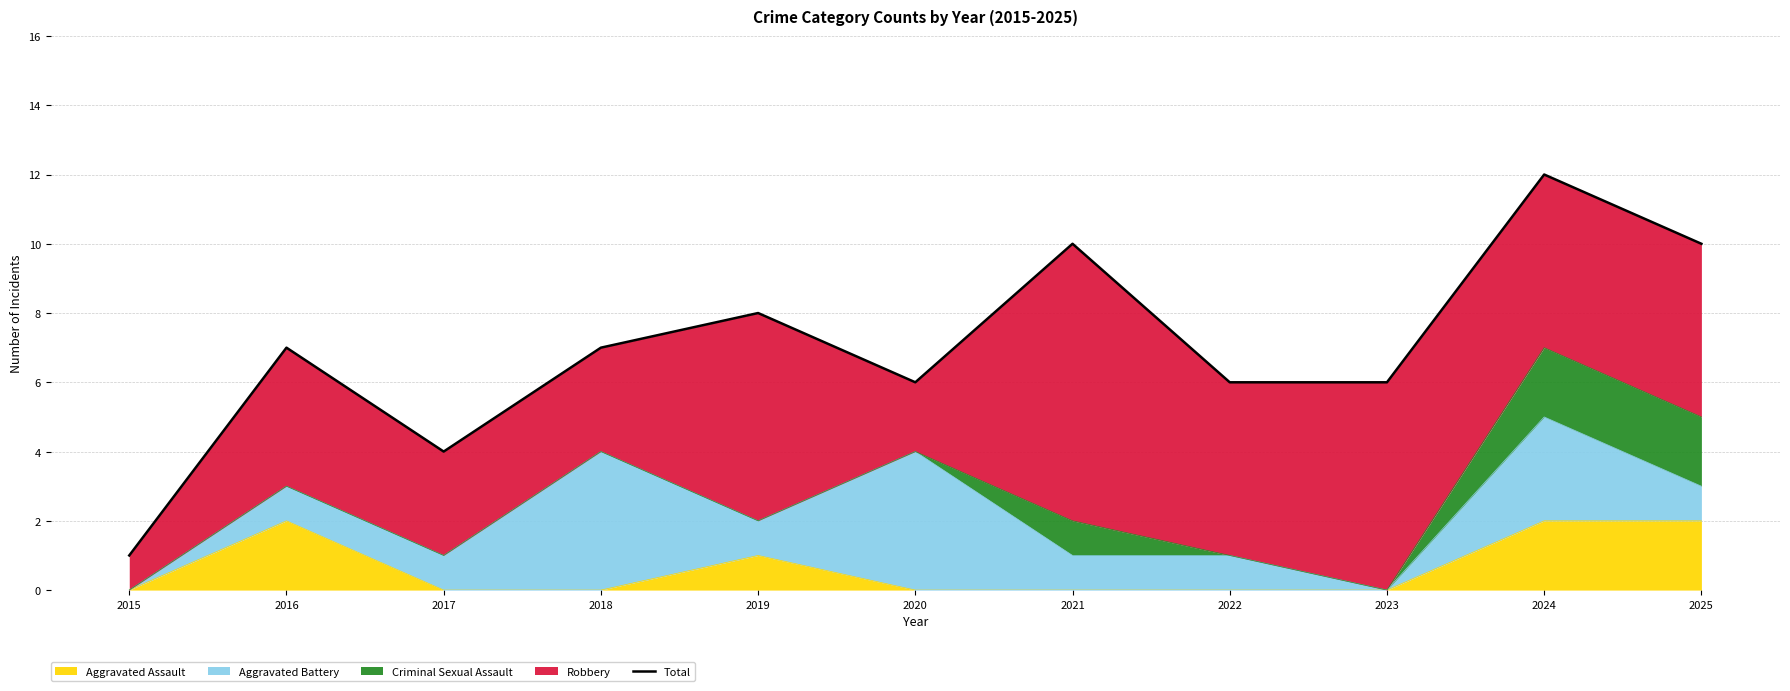

Which has a higher value, 2025 or 2021?

2025